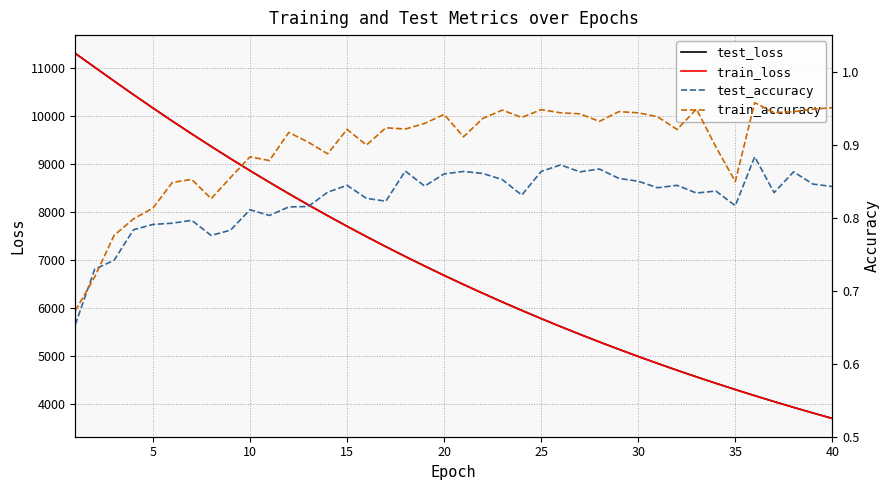

What is the average value of the test_accuracy series?

0.8